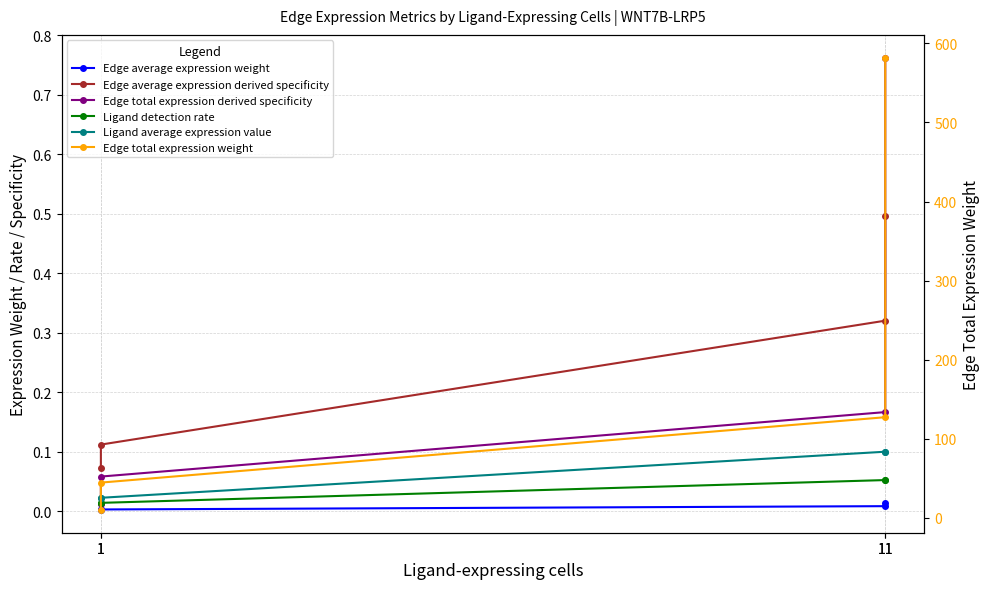

At how many categories does at least one series exceed 352?

1